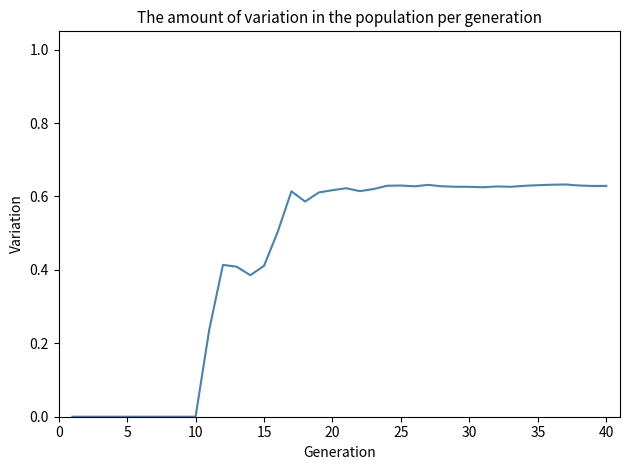

How many lines are shown in the chart?

1